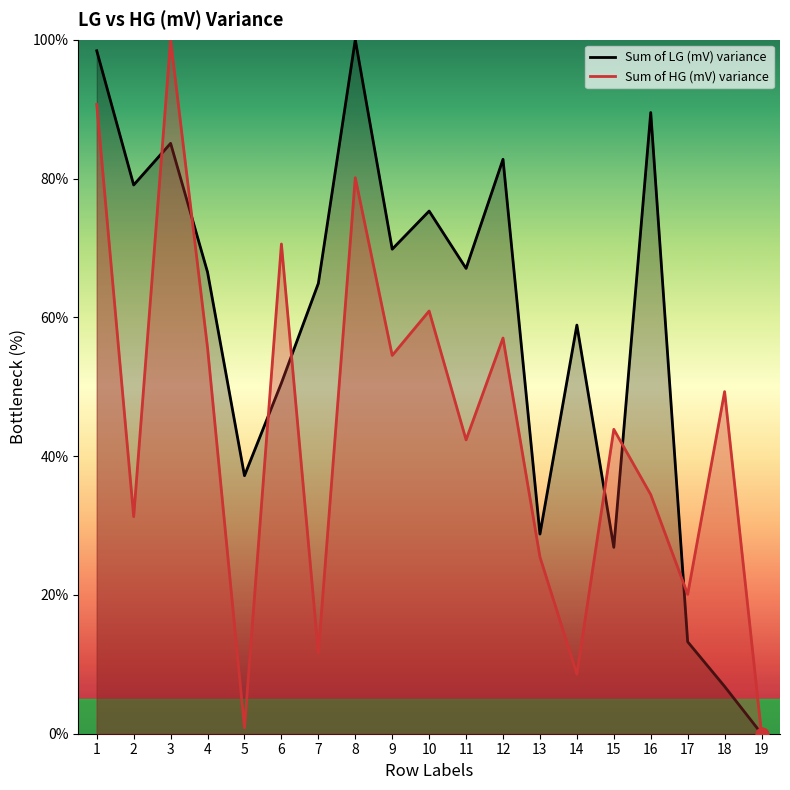

Is the value of Sum of HG (mV) variance at 17 greater than the value of Sum of LG (mV) variance at 7?

No